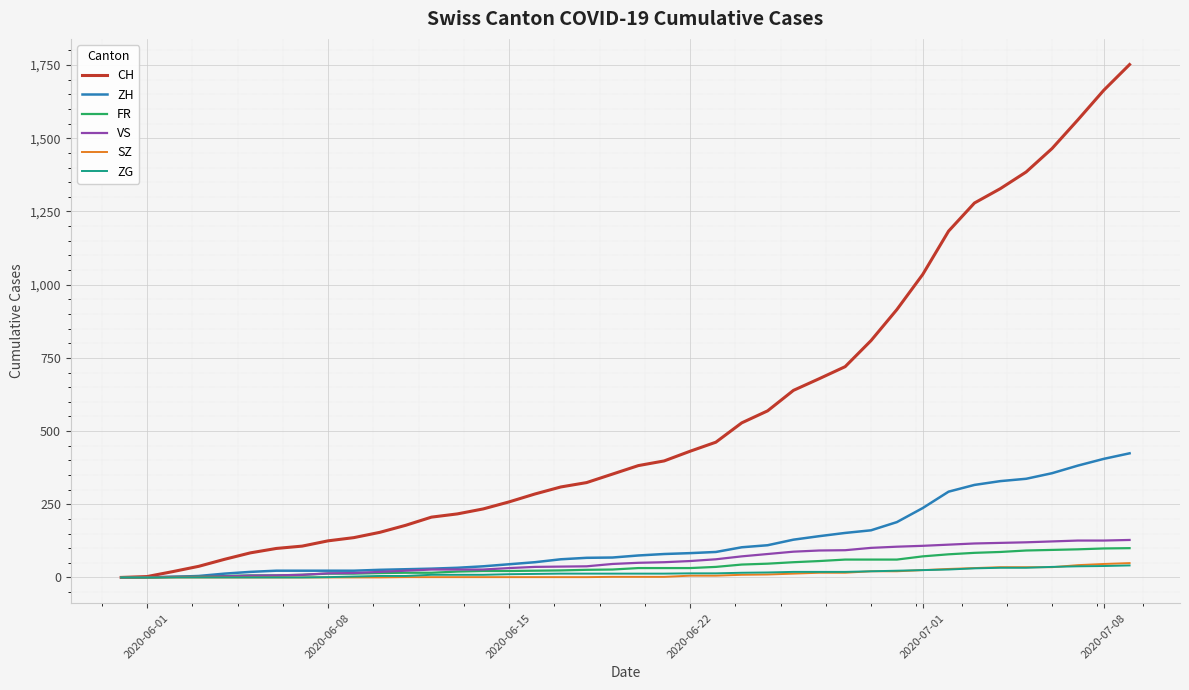

What are all the series names shown in the legend?

CH, ZH, FR, VS, SZ, ZG